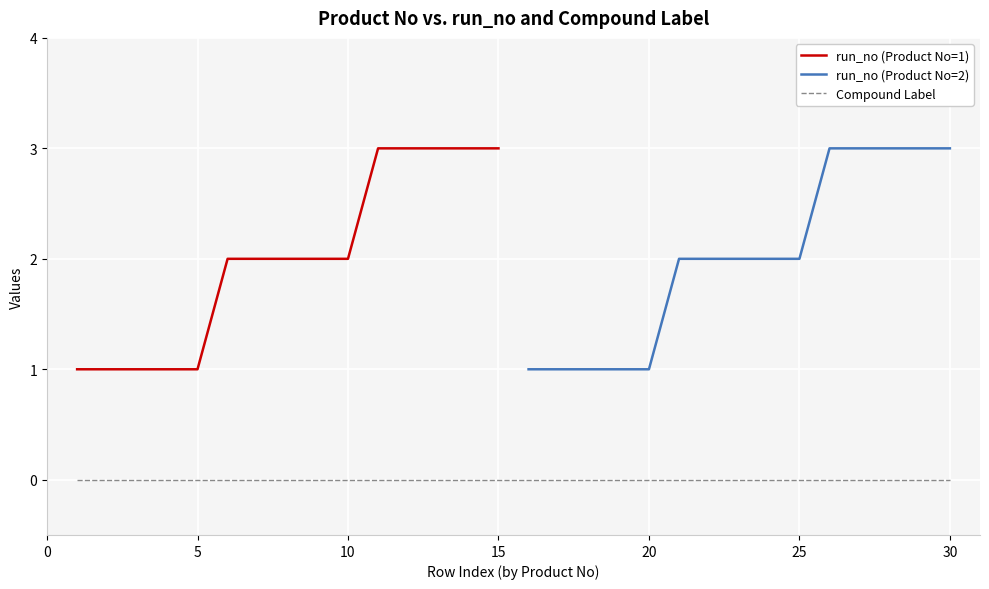

The value of Compound Label at 6 is 0. True or false?

True